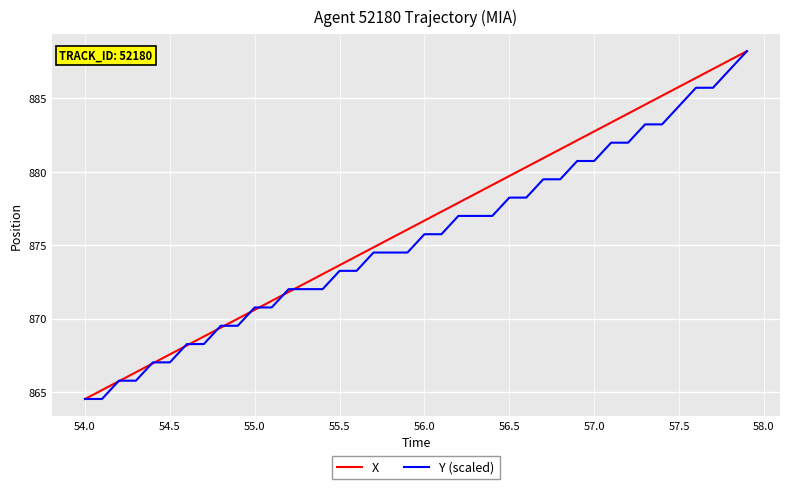

What is the greatest value displayed?

888.2